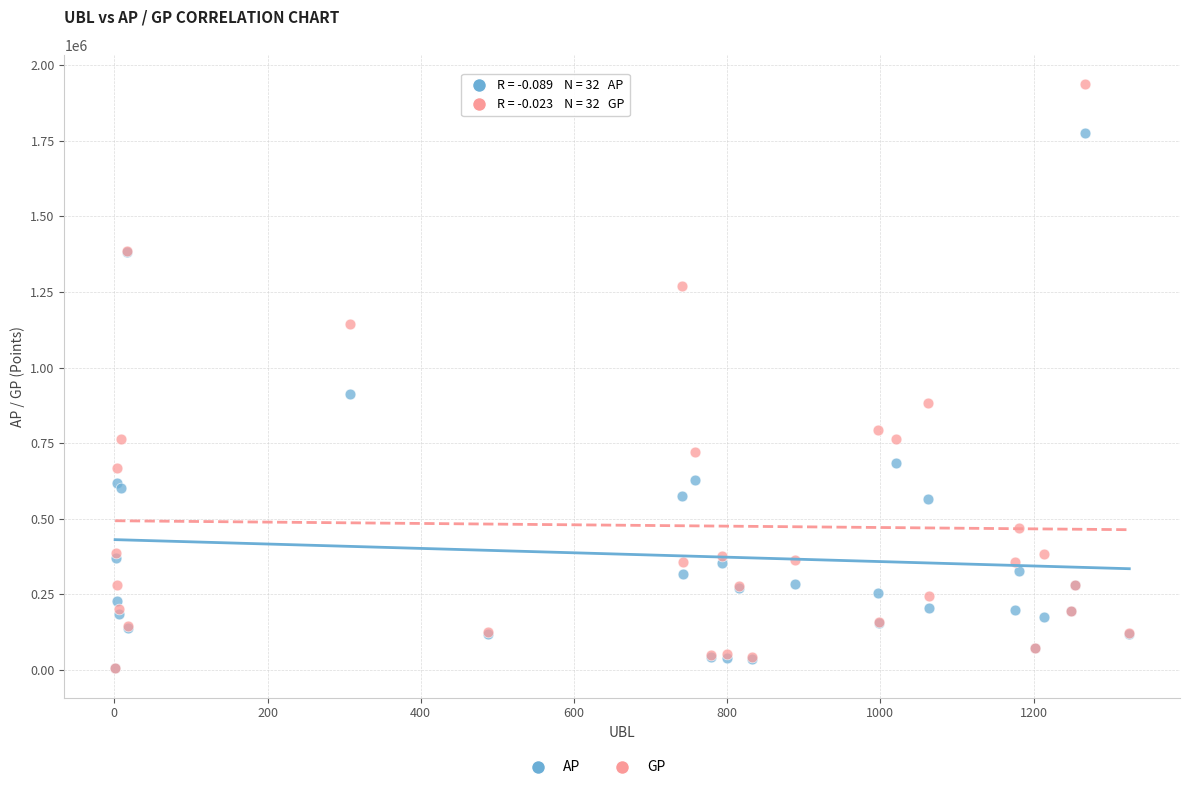

In the GP series, what Y value is closest to 971211?

882038